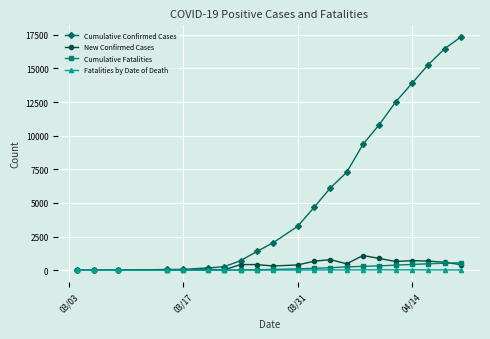

Count the number of data series in this chart.

4